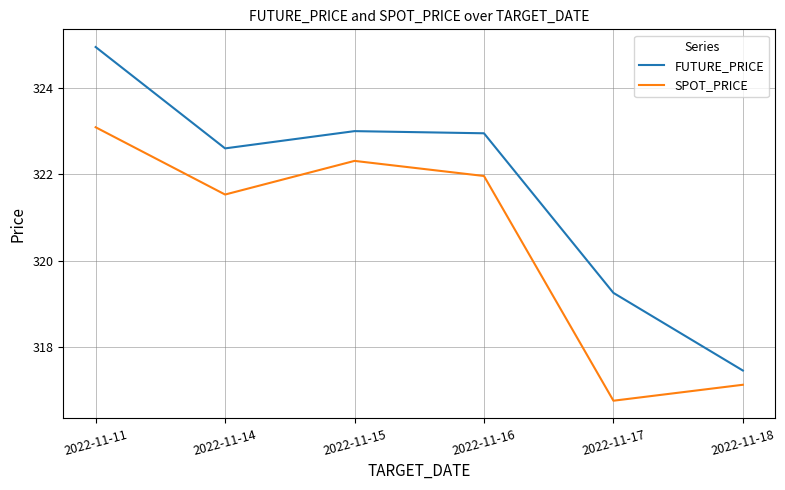

Which series has the largest total across all categories?

FUTURE_PRICE